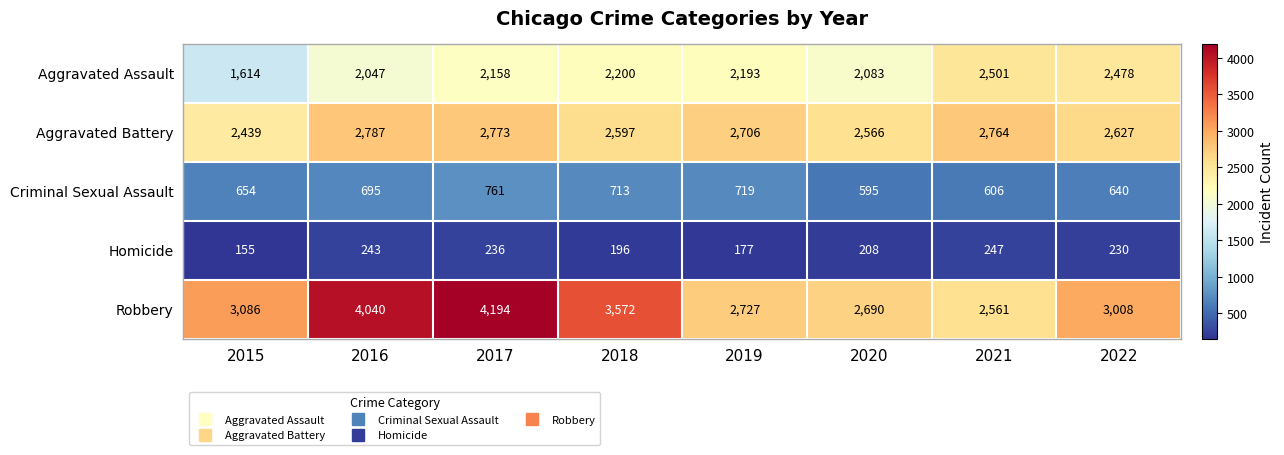

Which series has the largest total across all categories?

Robbery